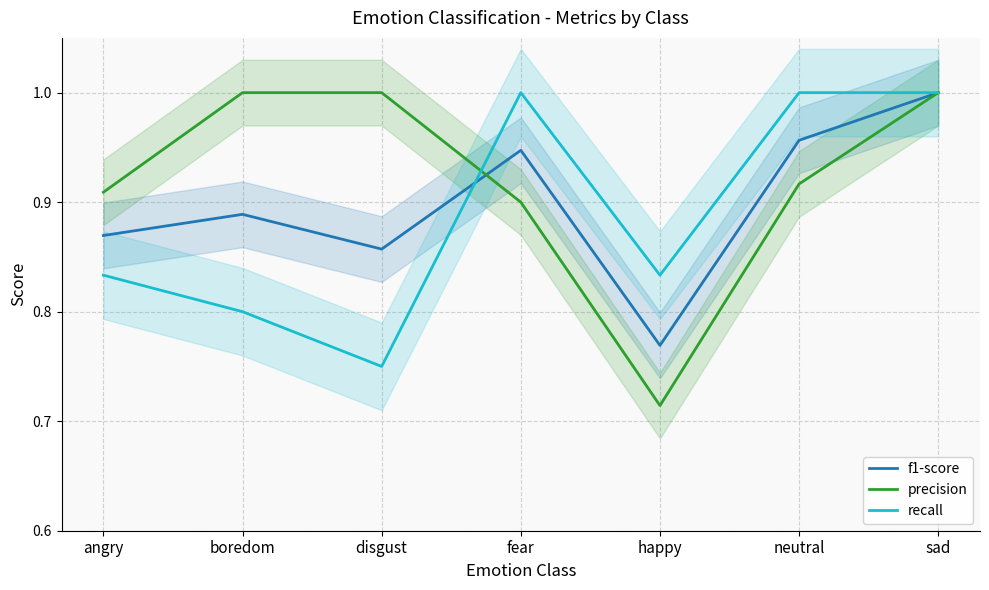

Where is precision nearest to the value 0?

happy